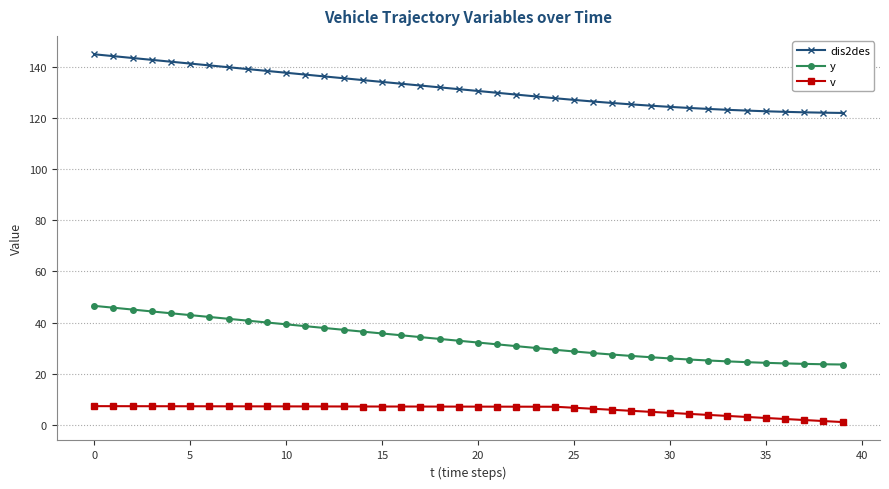

What is the maximum value for dis2des?

145.0